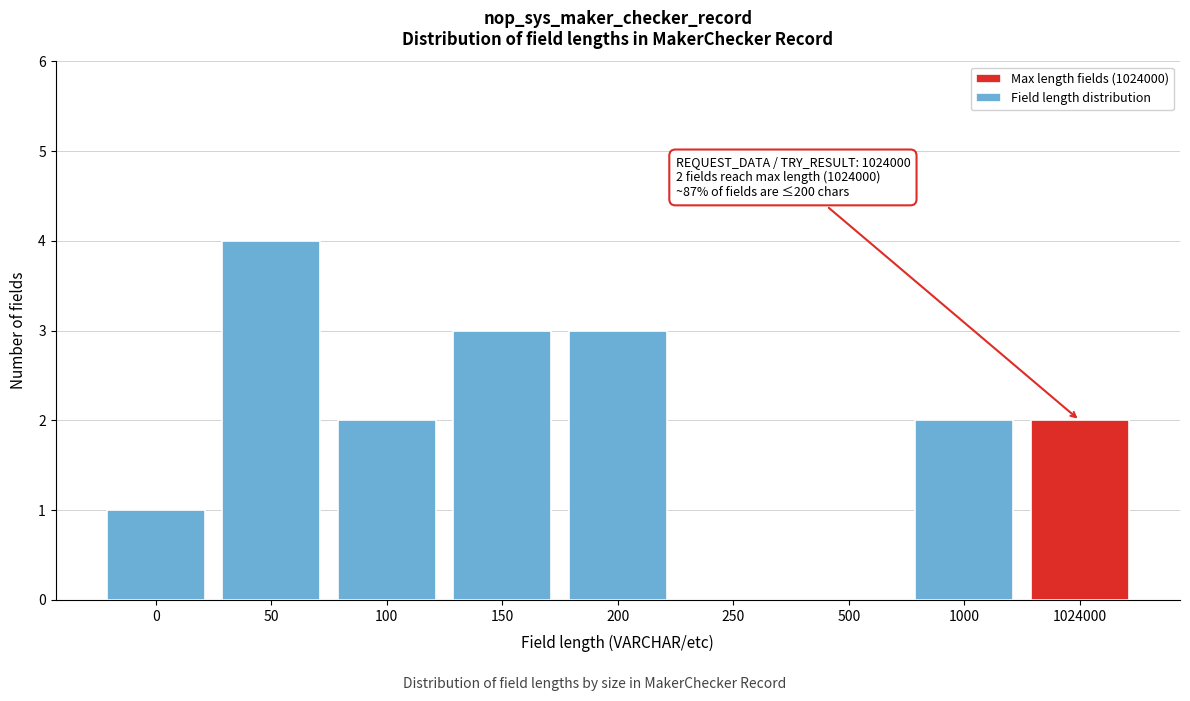

Reading left to right, what are all the values shown in this chart?

0=1	50=4	100=2	150=3	200=3	250=0	500=0	1000=2	1024000=2